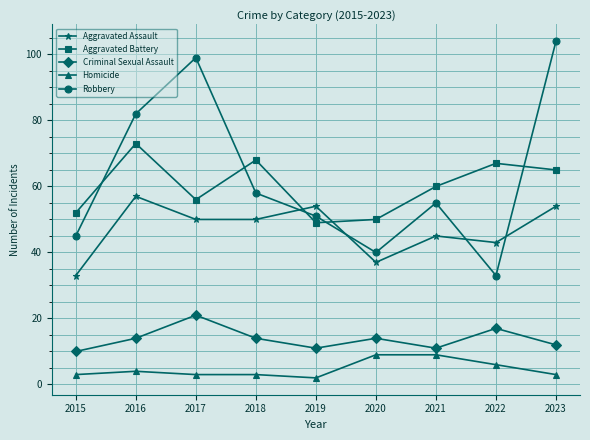

Rank the series by their maximum value, from highest to lowest.

Robbery, Aggravated Battery, Aggravated Assault, Criminal Sexual Assault, Homicide